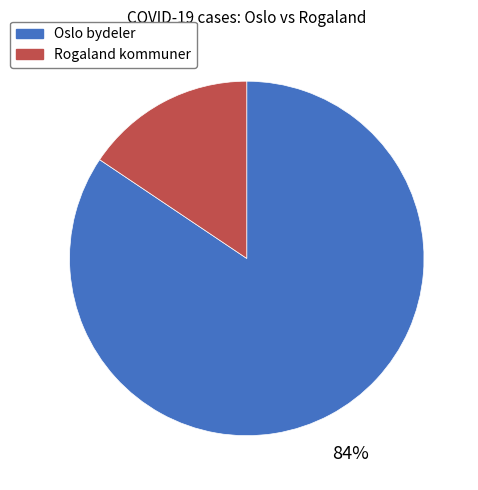

Does any single category account for the majority?

Yes